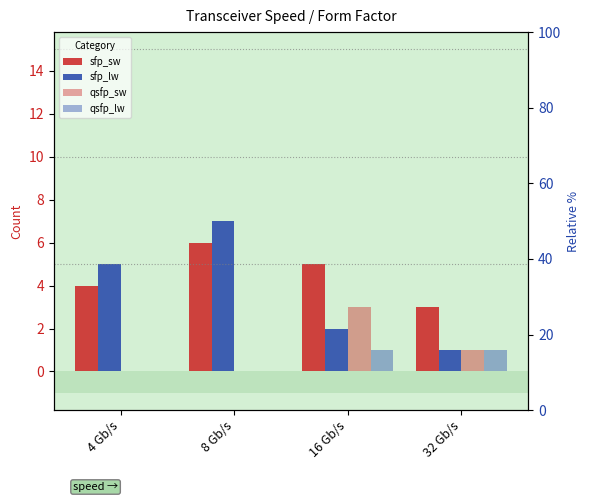

The value of sfp_lw at 16 Gb/s is 1. True or false?

False